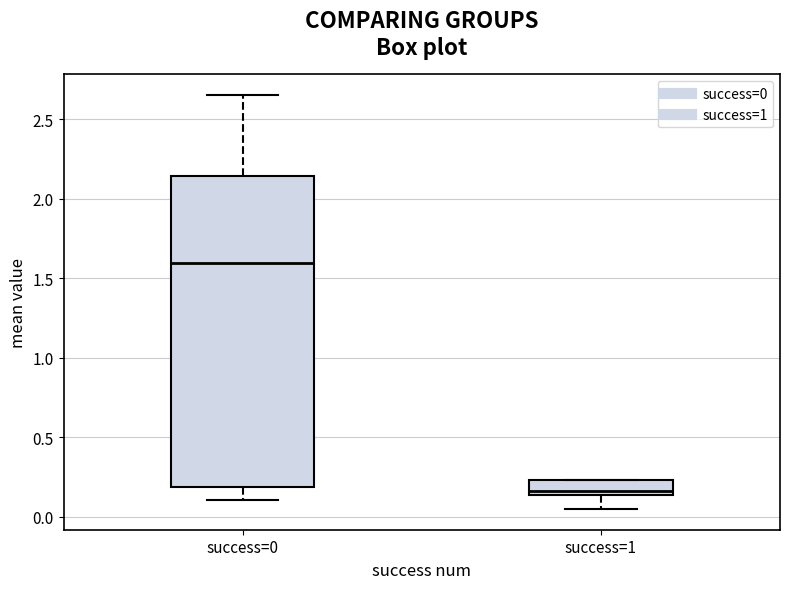

Where does the lower whisker of the box for success=1 end on the y-axis? The values are not printed on the chart, so give them approximately, as read against the axis.

0.05